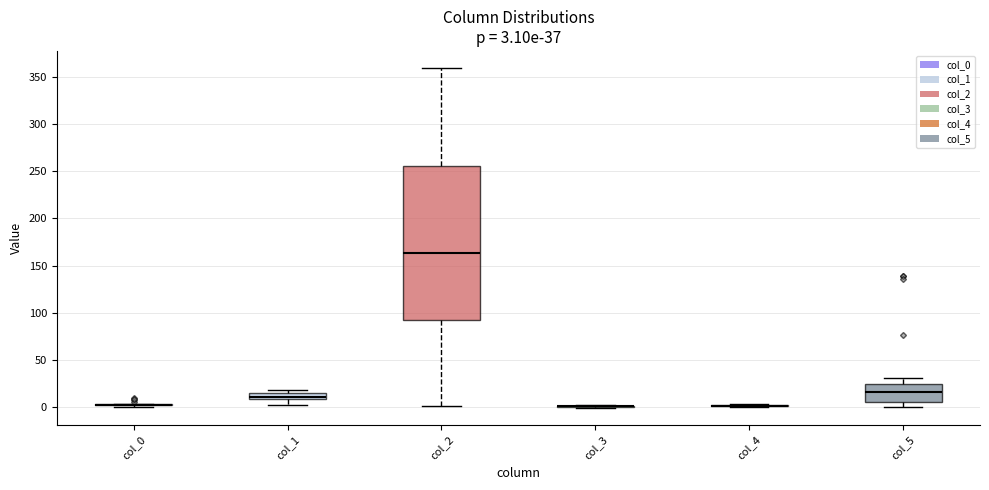

Comparing the boxes themselves (not the whiskers), which one is the tallest?

col_2